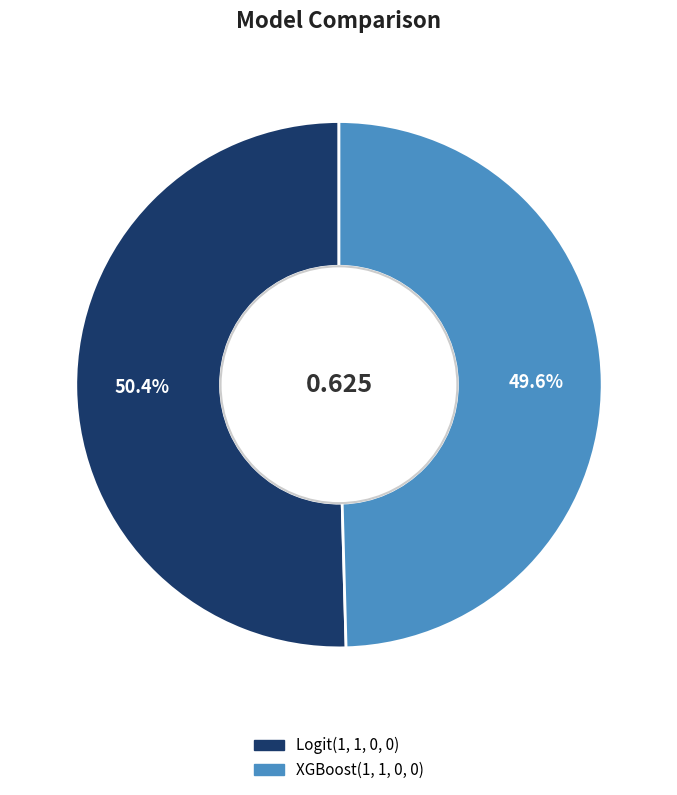

Does any single category account for the majority?

Yes